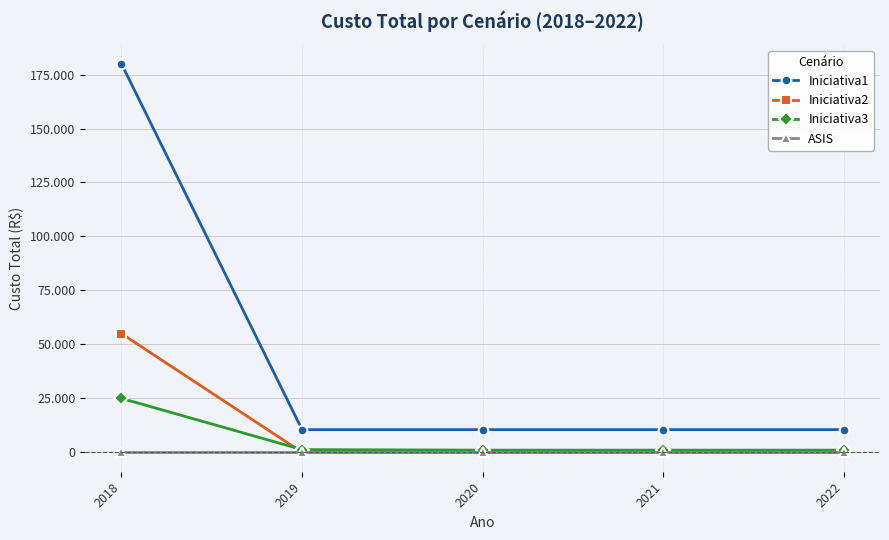

What is the difference between the Iniciativa3 values at 2022 and 2019?

250